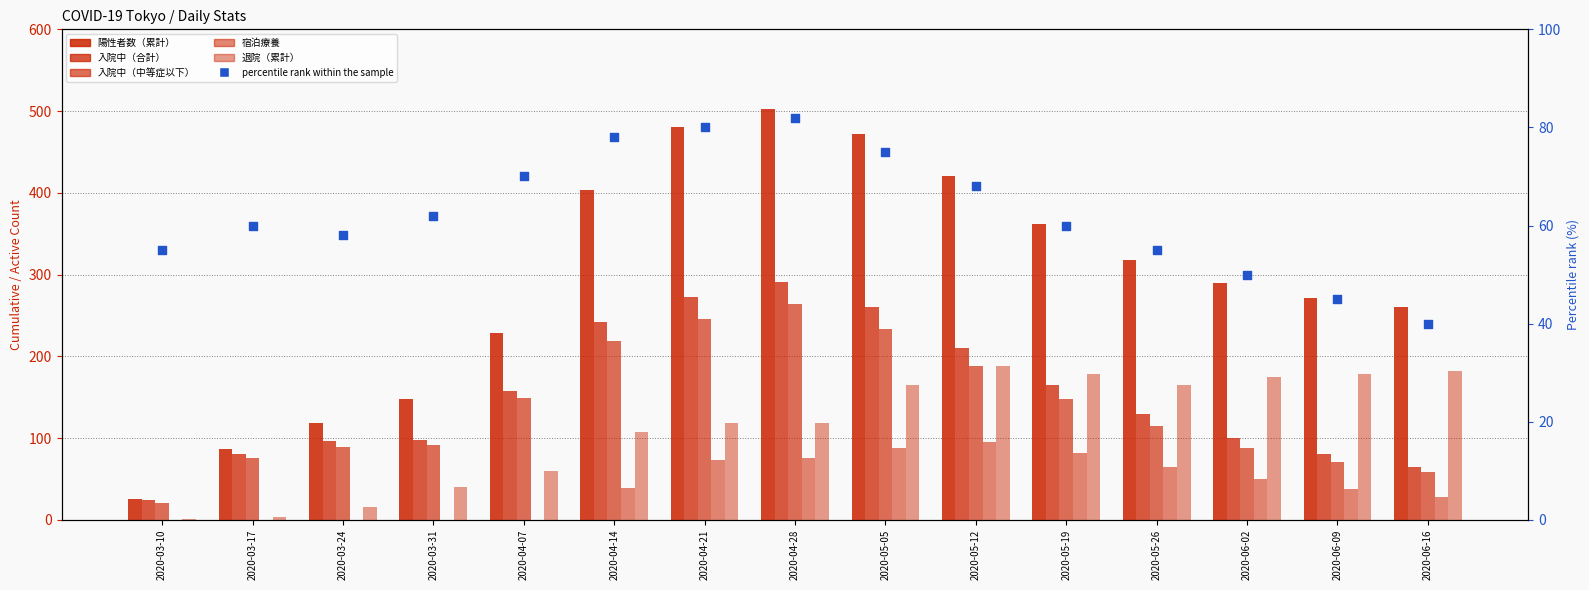

Which series has the largest total across all categories?

陽性者数（累計）